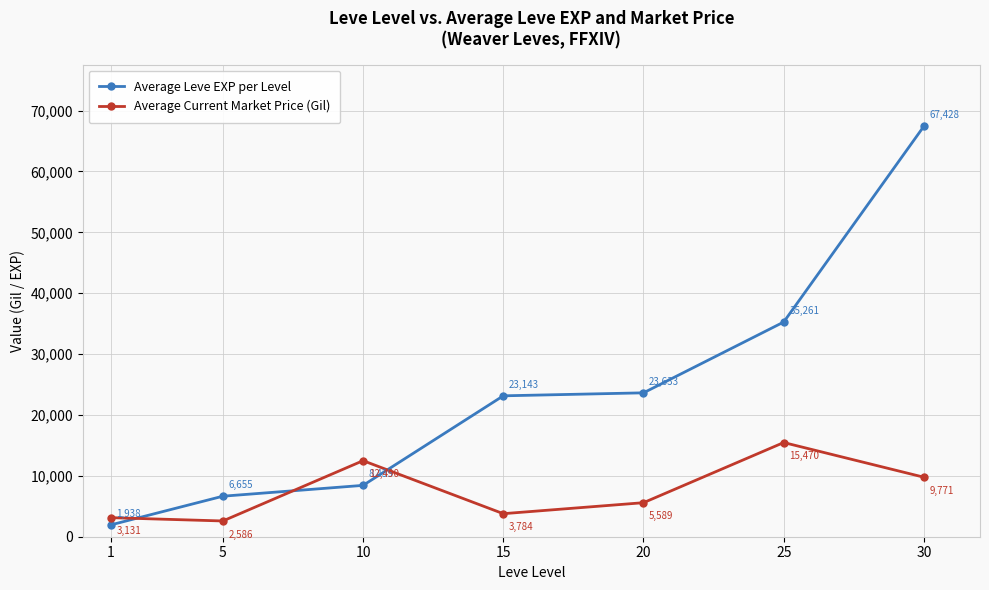

List the series in order of their peak value, lowest first.

Average Current Market Price (Gil), Average Leve EXP per Level